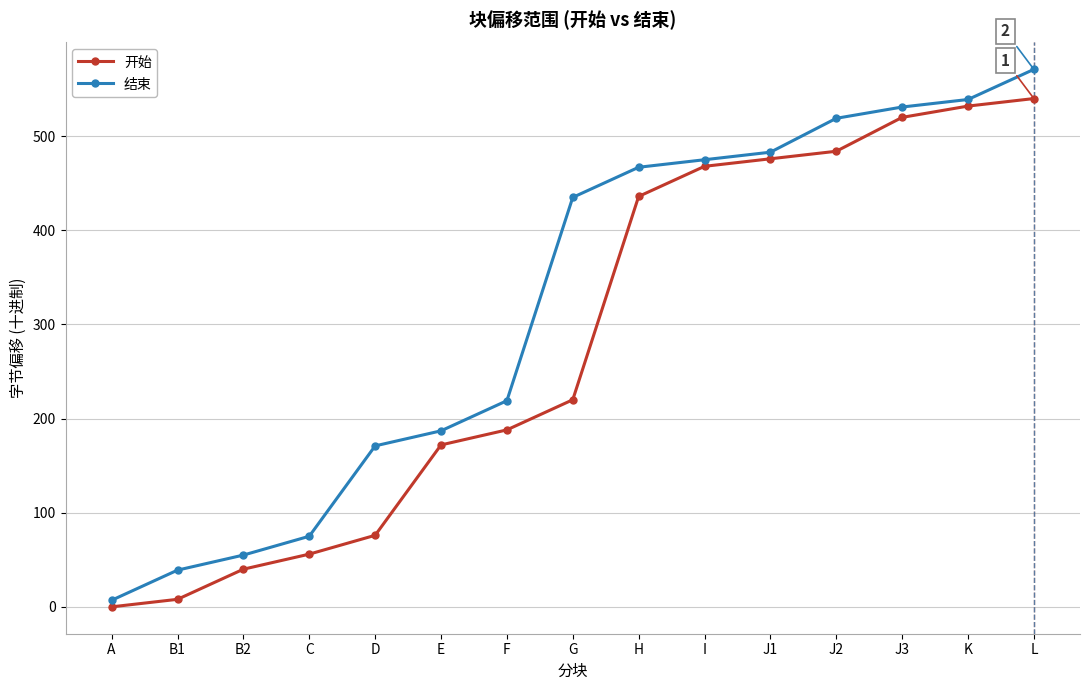

Reading left to right, transcribe all the data shown in this chart.

开始: 0	8	40	56	76	172	188	220	436	468	476	484	520	532	540
结束: 7	39	55	75	171	187	219	435	467	475	483	519	531	539	571